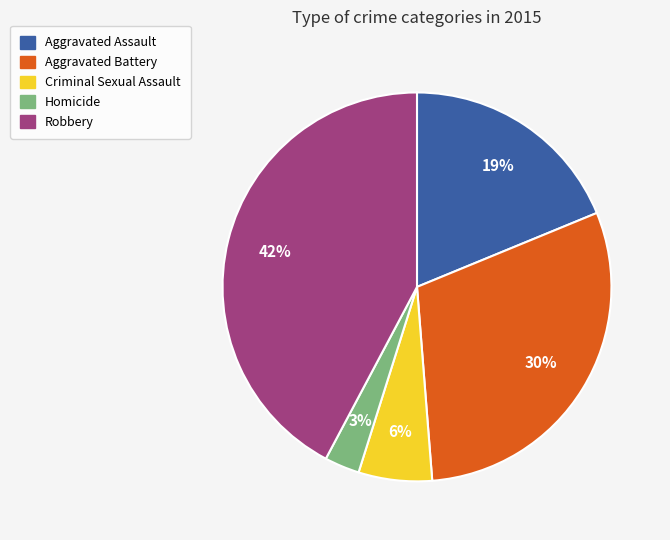

Do Aggravated Assault and Robbery together represent more than half of the pie?

Yes